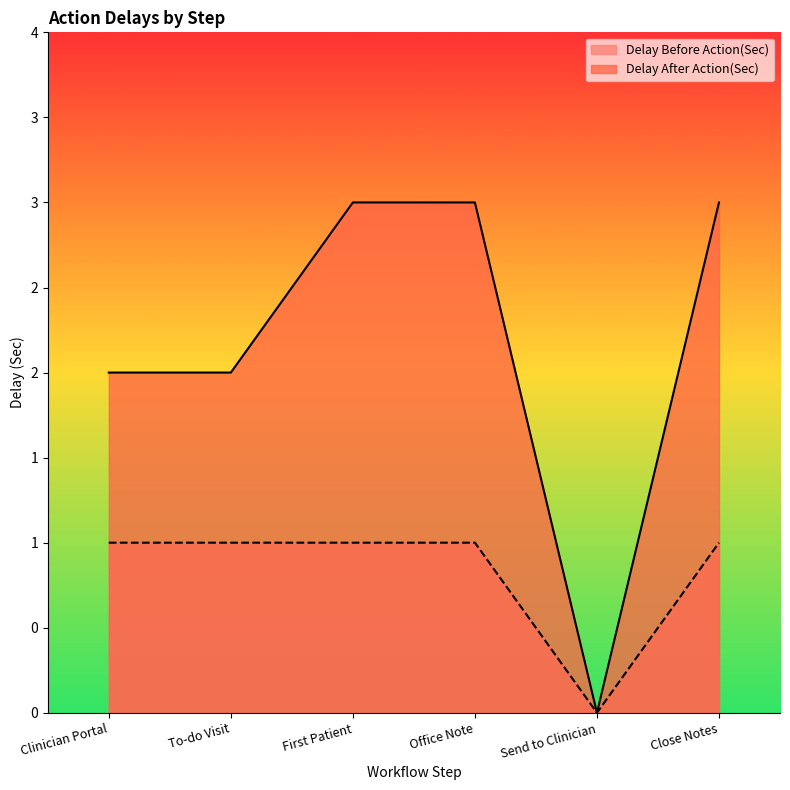

Reading left to right, what are all the values shown in this chart?

Delay After Action(Sec): Clinician Portal=2	To-do Visit=2	First Patient=3	Office Note=3	Send to Clinician=0	Close Notes=3
Delay Before Action(Sec): Clinician Portal=1	To-do Visit=1	First Patient=1	Office Note=1	Send to Clinician=0	Close Notes=1